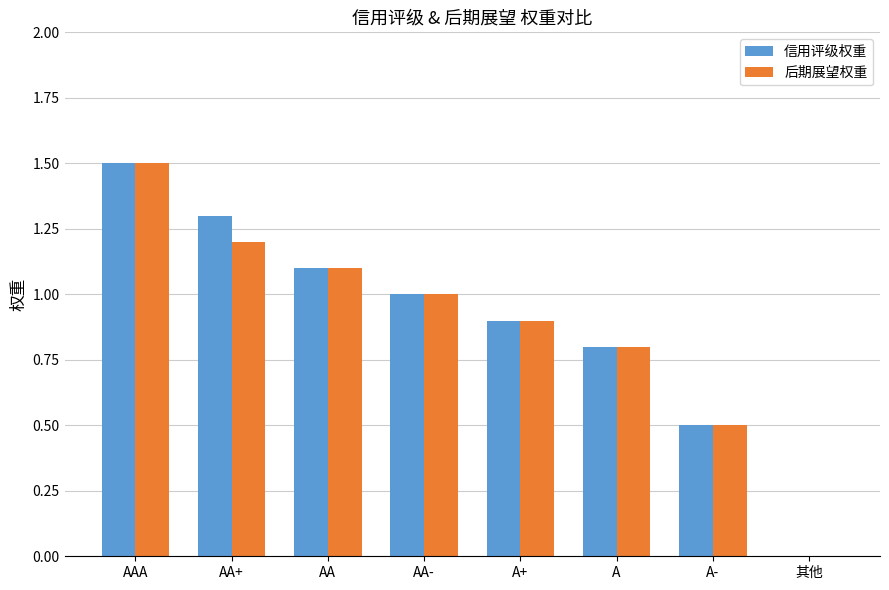

What value does the 信用评级权重 series have at A+?

0.9